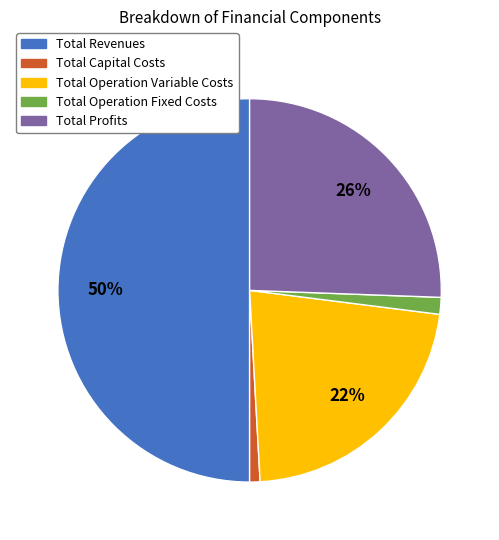

Is it true that Total Operation Fixed Costs is 11% of the pie?

False